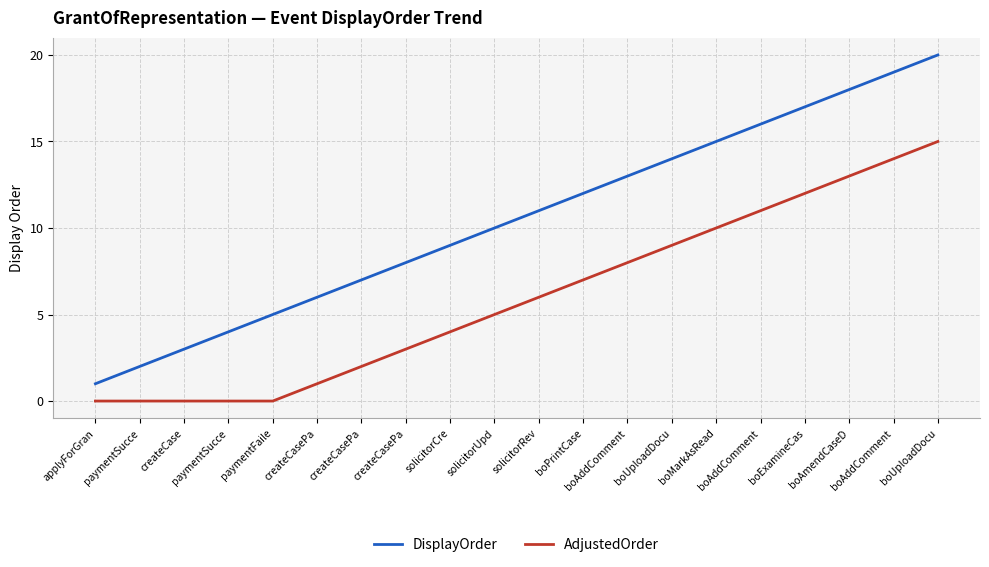

At paymentSucce, list the series in order from largest to smallest.

DisplayOrder, AdjustedOrder